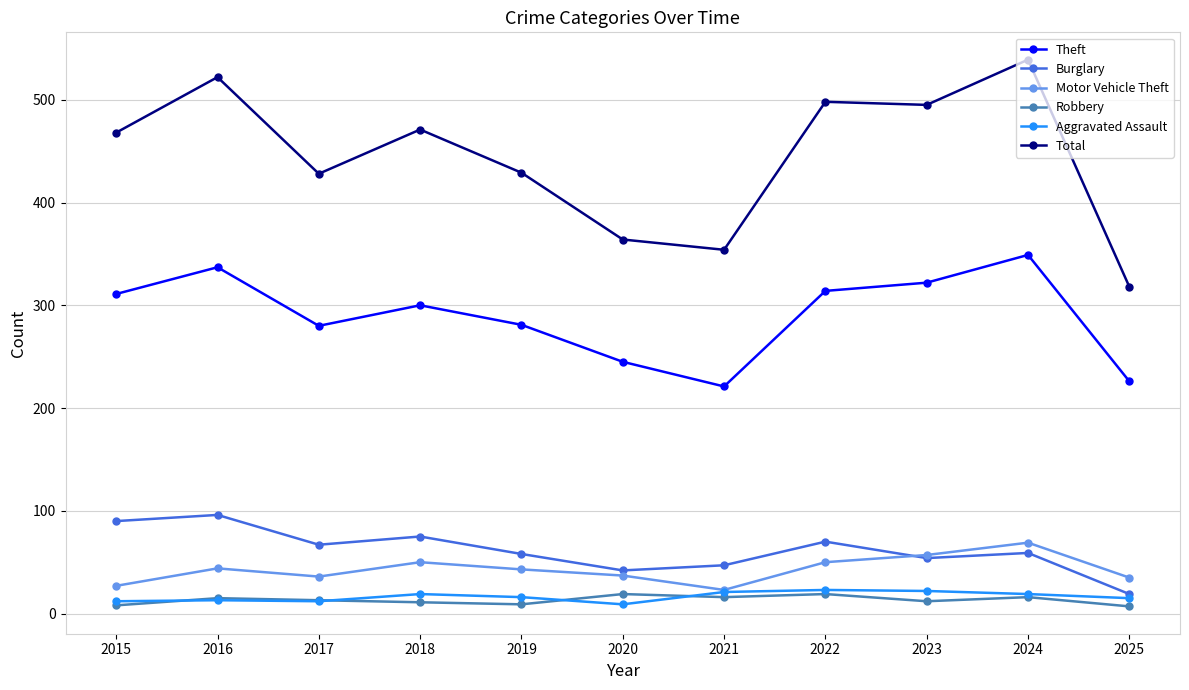

Which label corresponds to the largest value in the chart?

2024